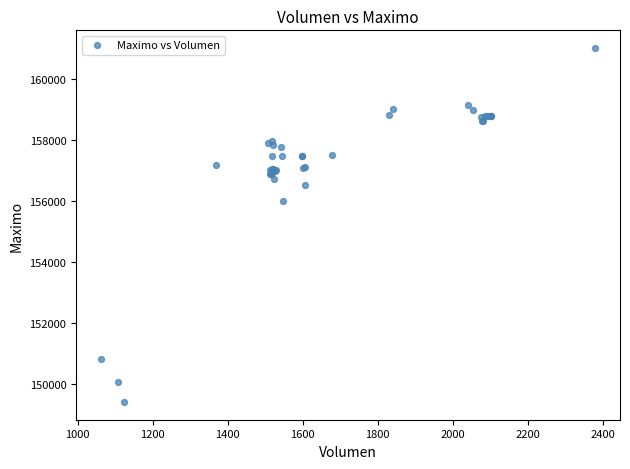

What Y value in the scatter plot is closest to 155202?

156000